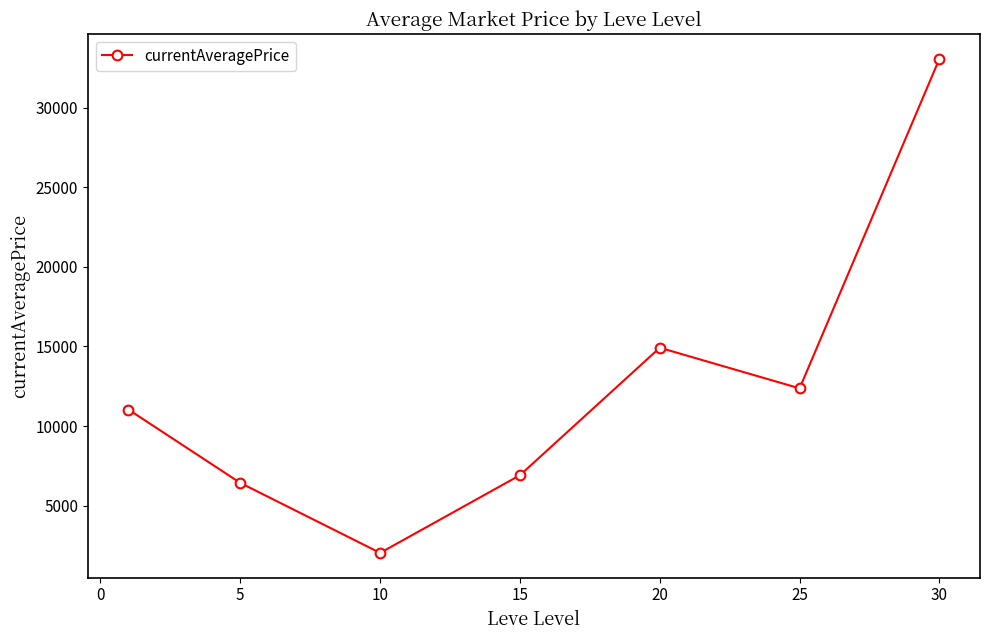

Reading right to left, extract all data points from this chart.

33072.9	12367.3	14917.8	6912.3	2032.7	6428.7	11036.8